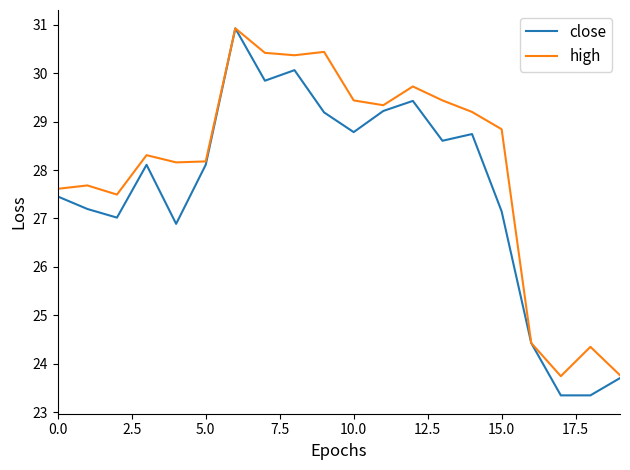

Which series has the largest total across all categories?

high